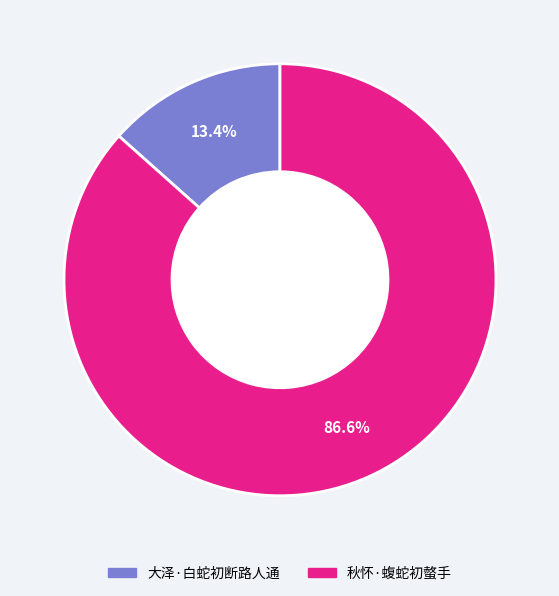

To the nearest percent, what is the average slice percentage?

50%